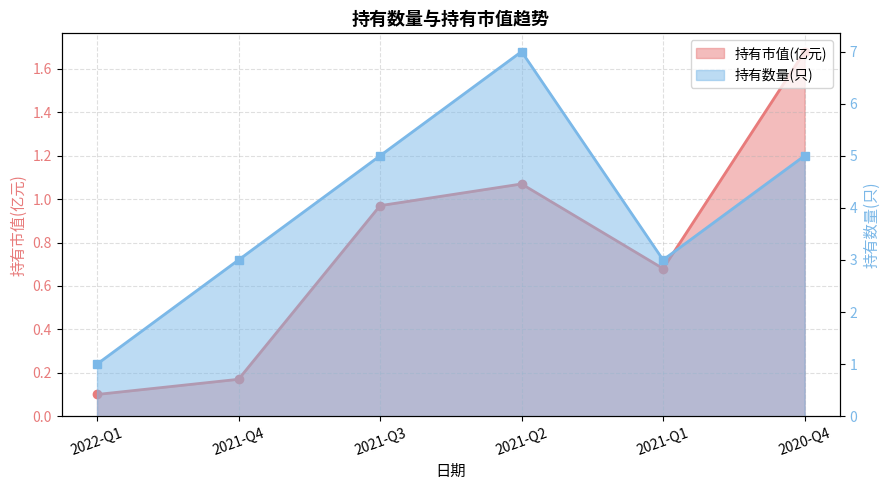

What is the spread (max minus min) of values at 2021-Q2?

5.9